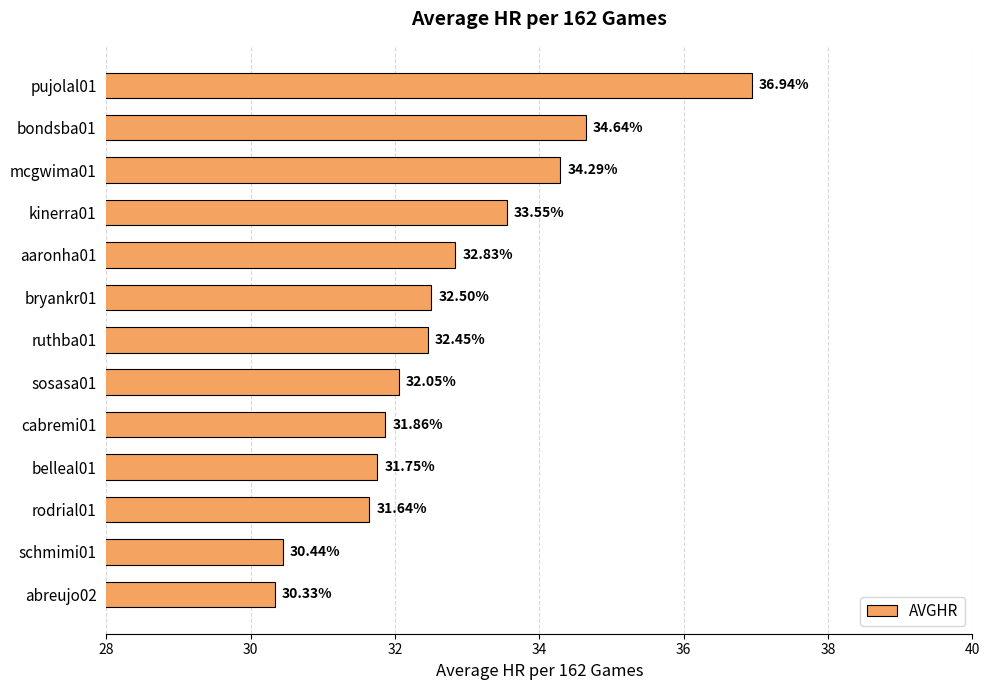

Between abreujo02 and rodrial01, which is larger?

rodrial01